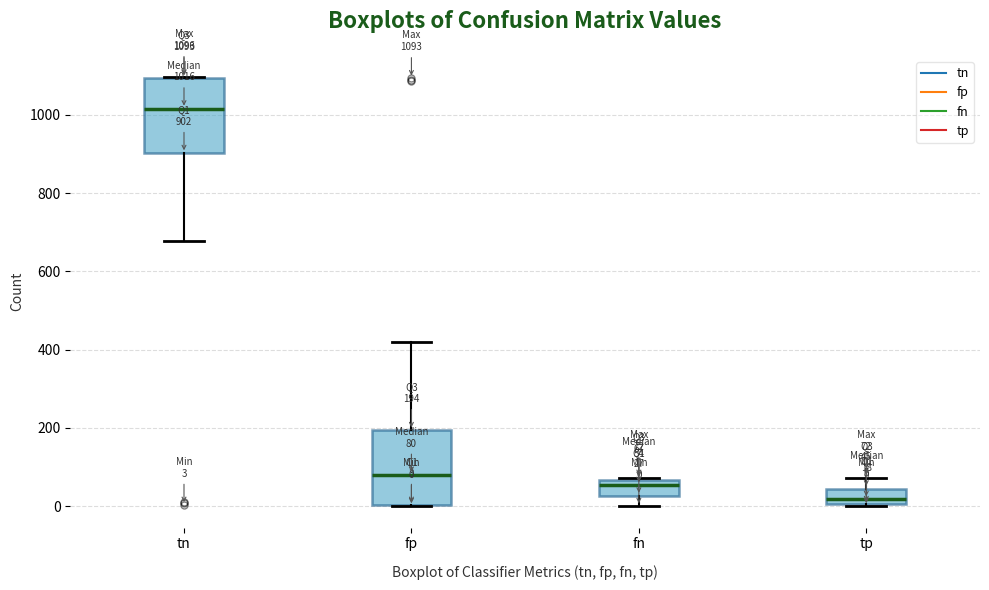

Which box has the lowest median line?

tp